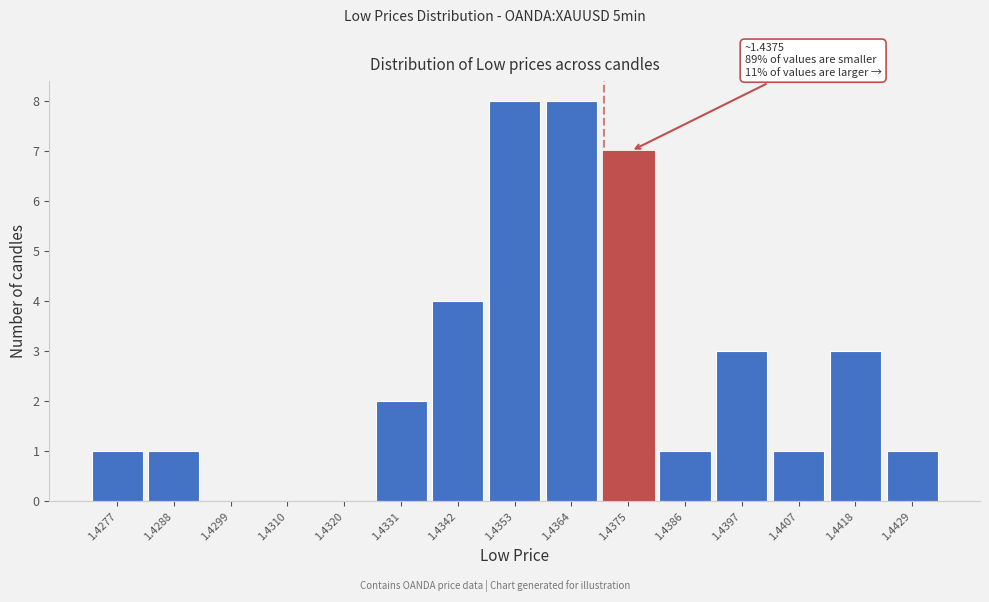

Reading left to right, extract all data points from this chart.

1.4277=1	1.4288=1	1.4299=0	1.4310=0	1.4320=0	1.4331=2	1.4342=4	1.4353=8	1.4364=8	1.4375=7	1.4386=1	1.4397=3	1.4407=1	1.4418=3	1.4429=1